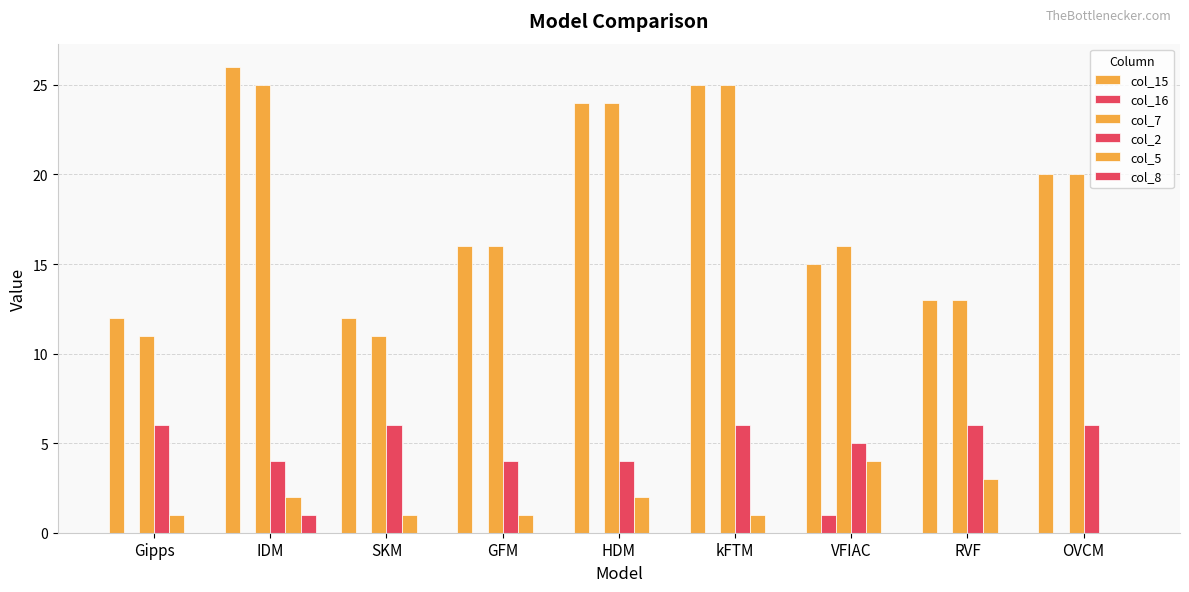

What is the label of the 5th bar from the left?

HDM